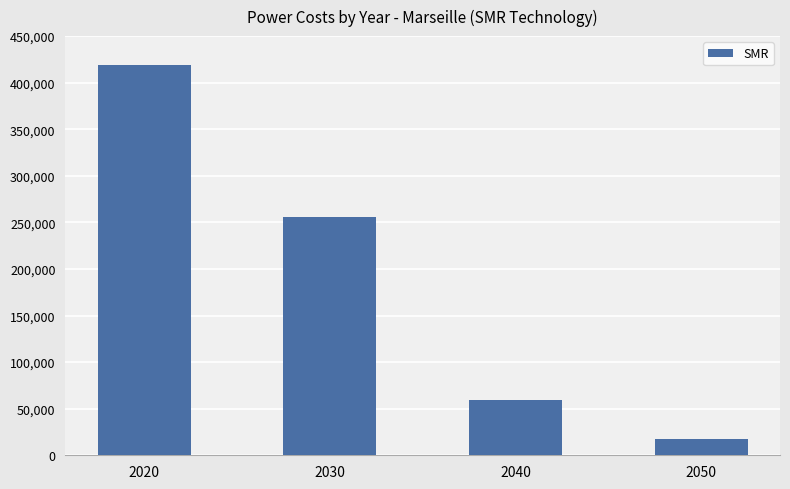

Where does the data first go above 255518?

2020